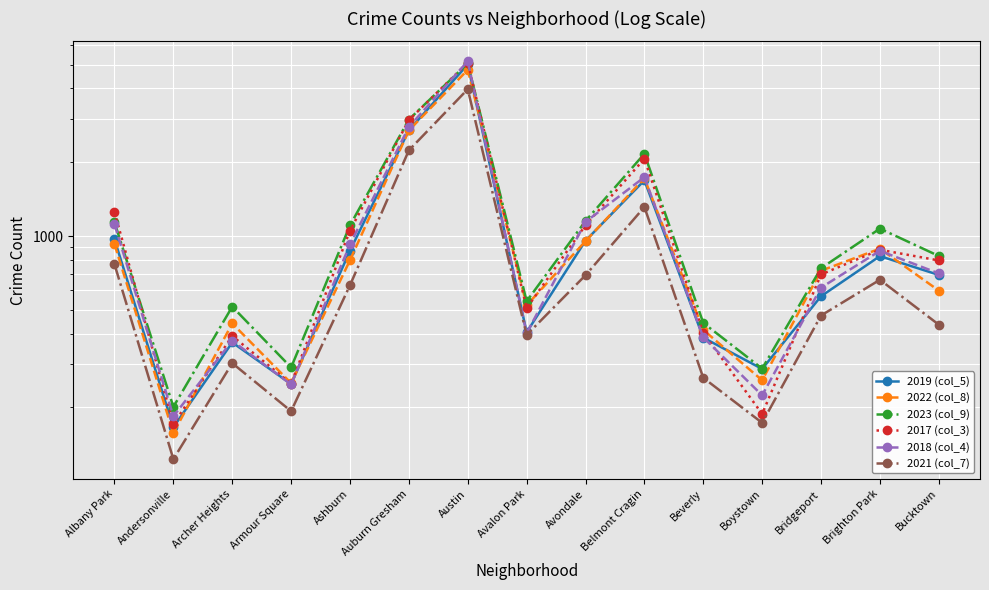

Which category has the lowest value in the 2017 (col_3) series?

Andersonville